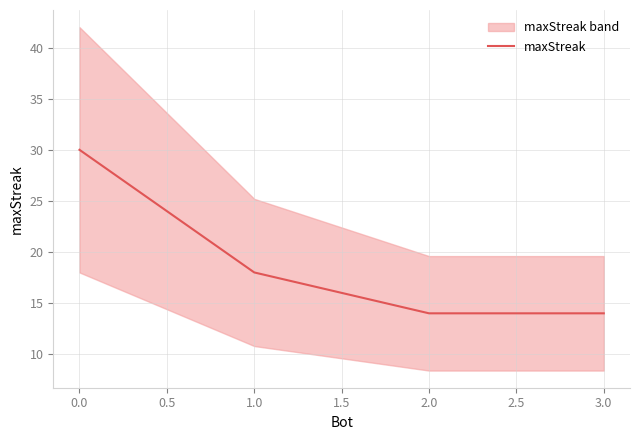

How many lines are shown in the chart?

1